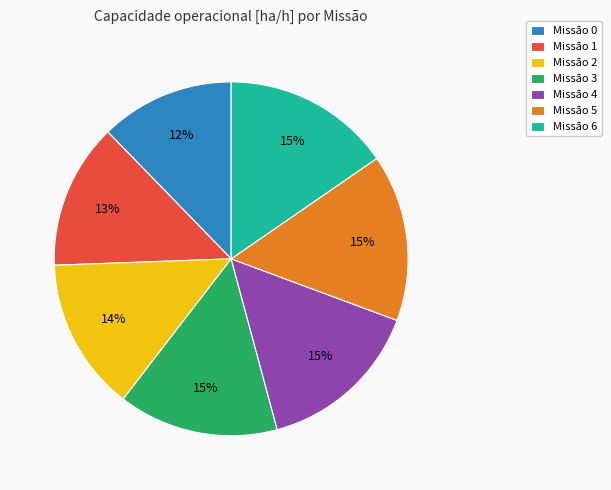

Is the sum of Missão 0 and Missão 6 greater than half?

No